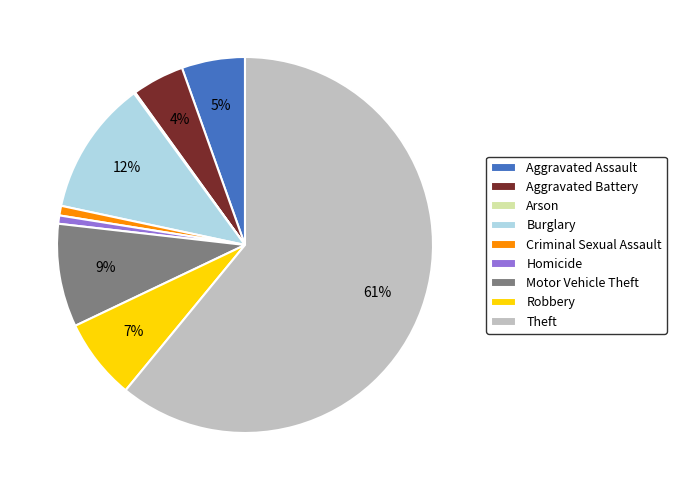

Is the sum of Aggravated Assault and Burglary greater than half?

No